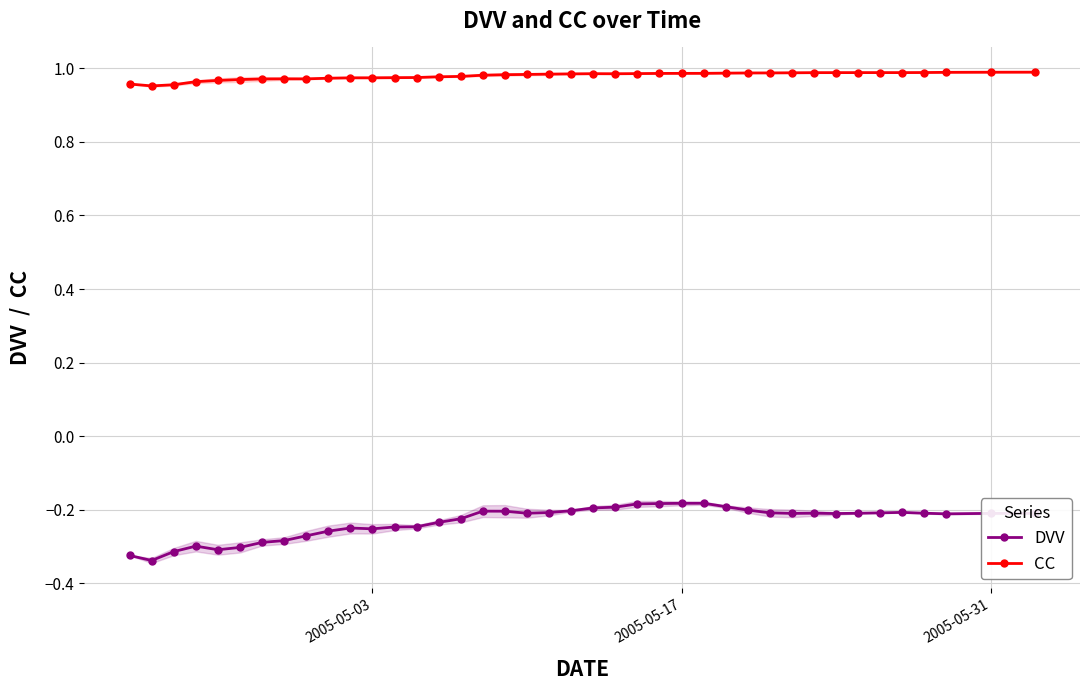

True or false: CC has more than 1 interior local peaks.

True